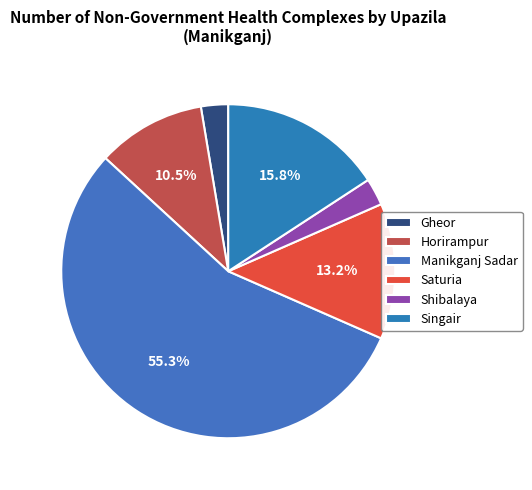

How much of the chart is everything except Gheor?

97.4%